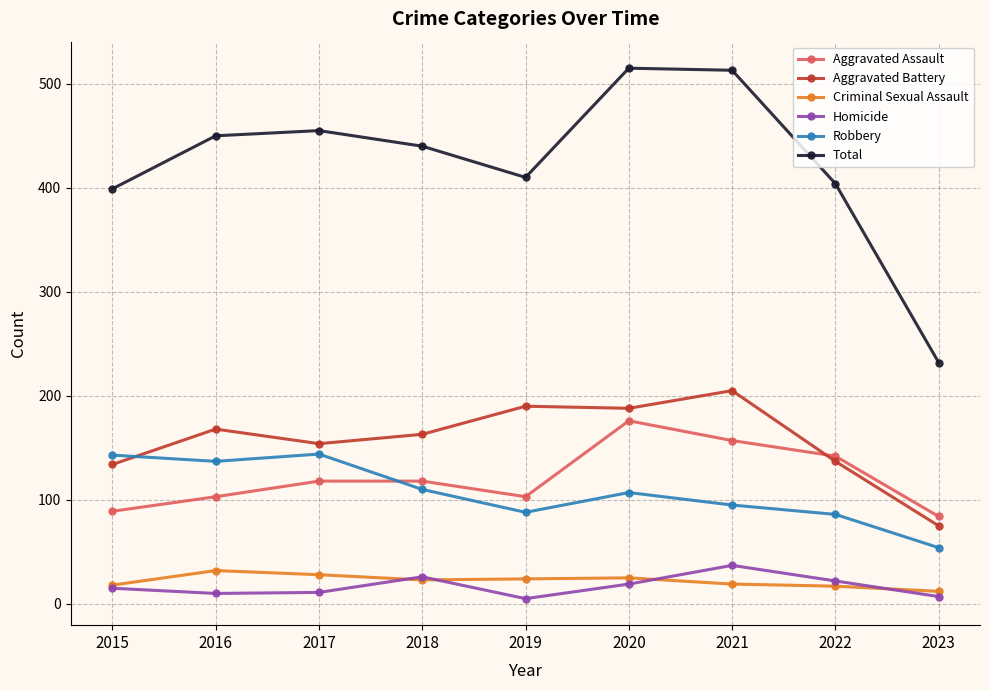

At how many categories does at least one series exceed 363?

8